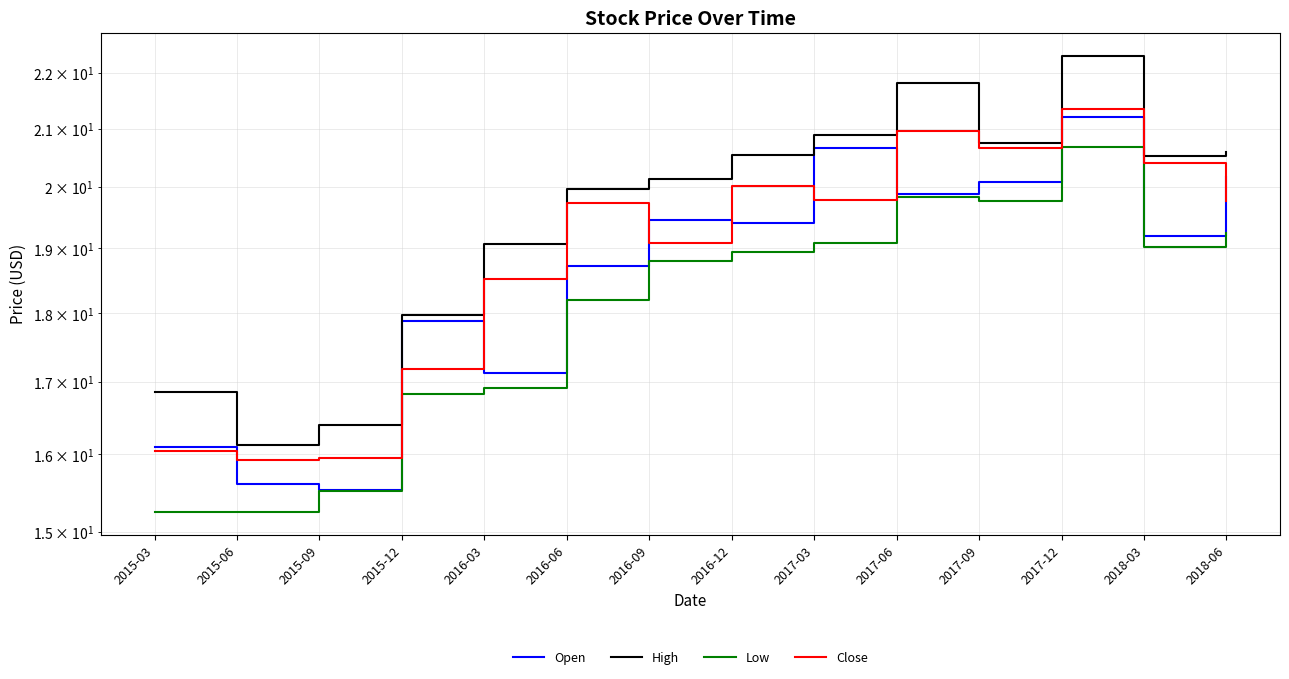

List the labels in order of Open value, largest first.

2017-12, 2017-03, 2018-06, 2017-09, 2017-06, 2016-09, 2016-12, 2018-03, 2016-06, 2015-12, 2016-03, 2015-03, 2015-06, 2015-09